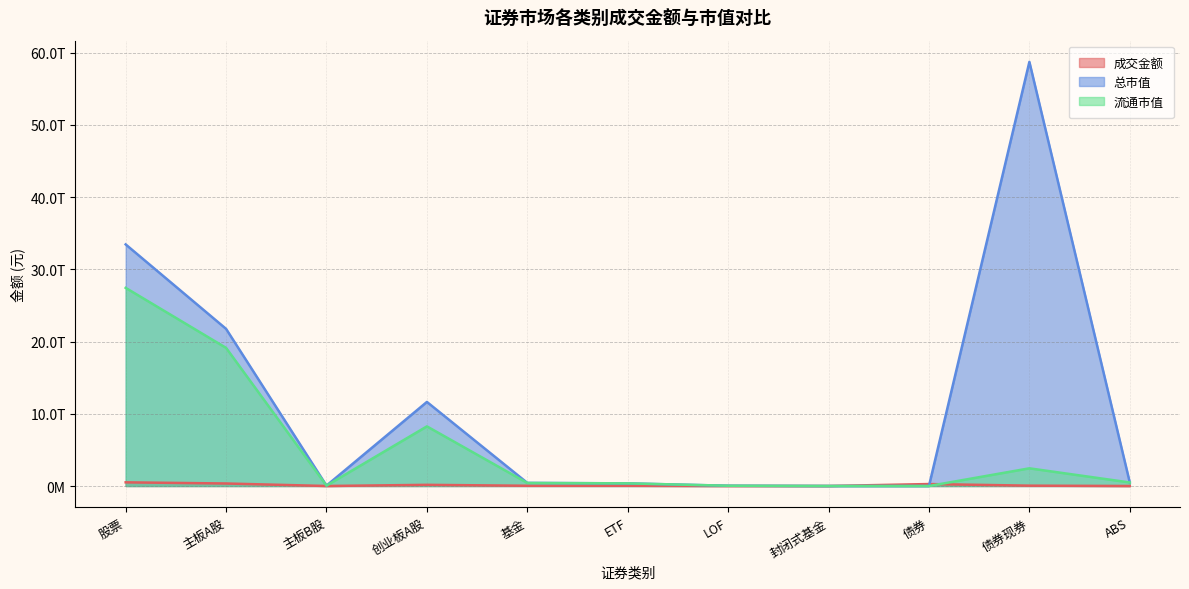

Is it true that 流通市值 equals 4229577342479.9 at 债券现券?

False